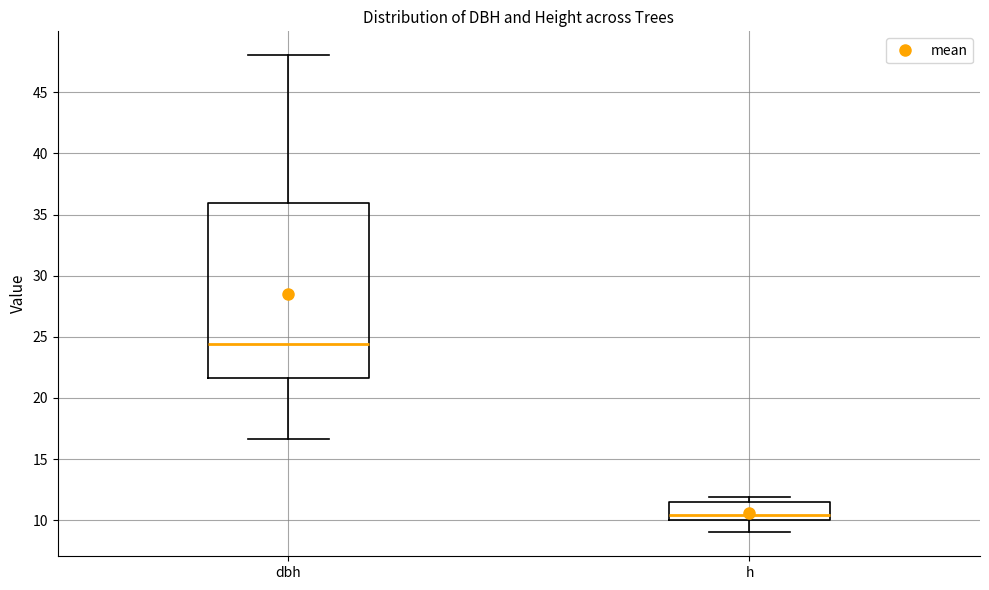

Which box has the highest median line?

dbh